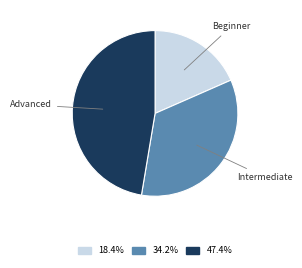

Approximately how many times larger is the value at 47.4% compared to 18.4%?

2.6